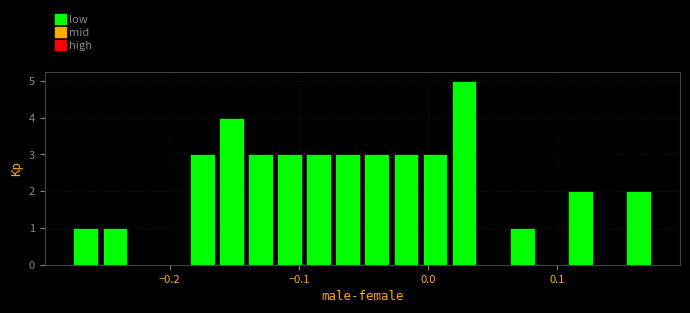

Read against the x-axis, roughly where is the centre of the tallest bar?

0.03